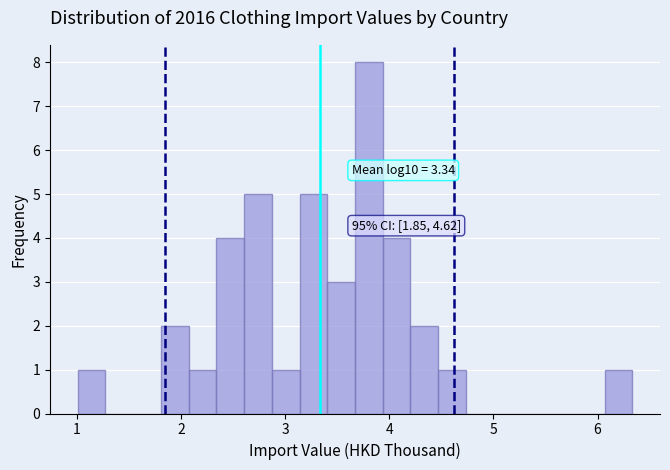

Read against the x-axis, roughly where is the centre of the tallest bar?

3.8